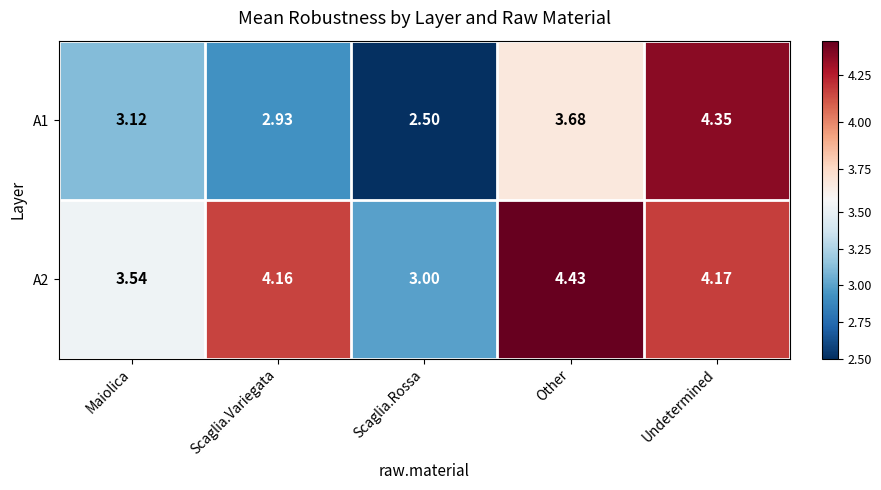

Rank the categories by A1 value from lowest to highest.

Scaglia.Rossa, Scaglia.Variegata, Maiolica, Other, Undetermined